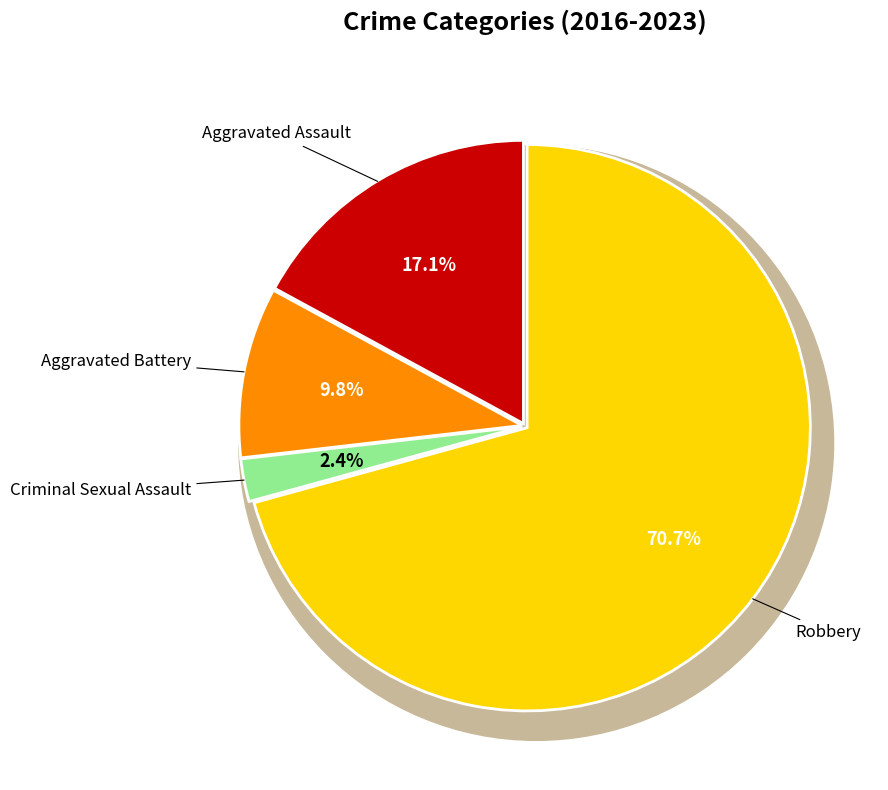

To the nearest percent, what is the combined percentage of Aggravated Assault and Aggravated Battery?

27%